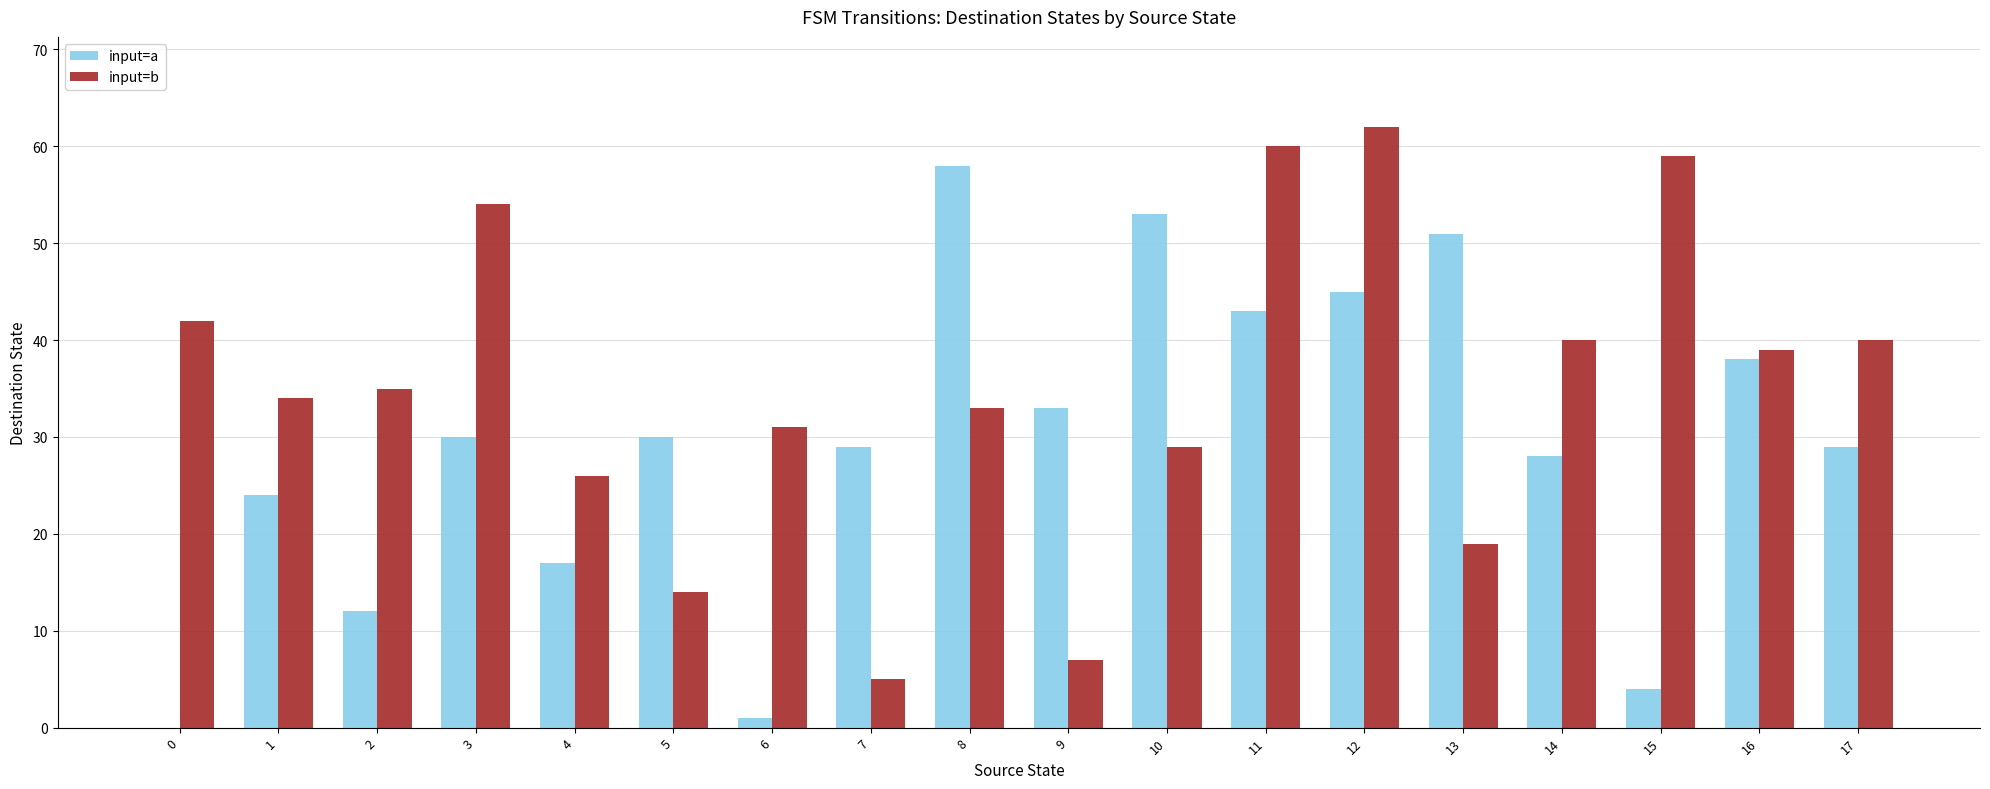

Is it true that input=a equals 51 at 13?

True